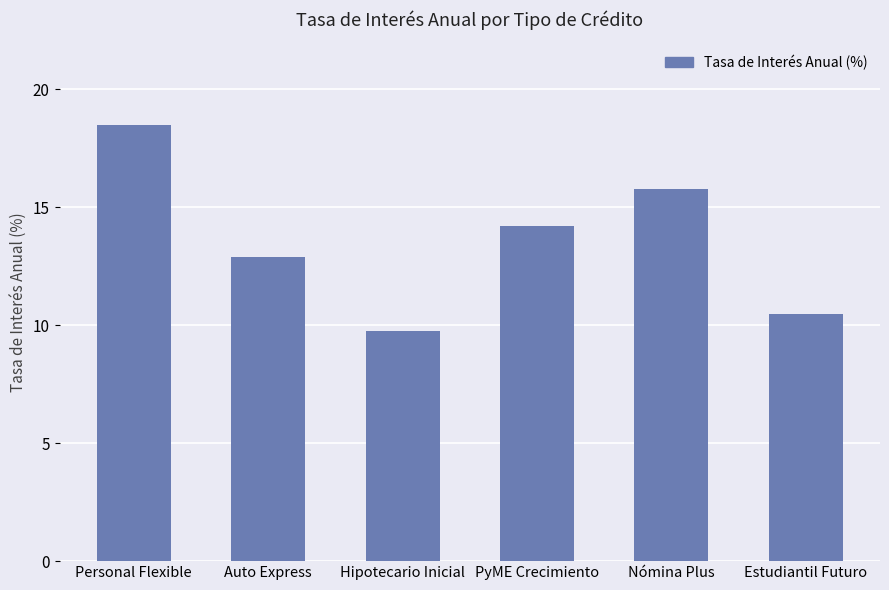

Are the bars horizontal?

No